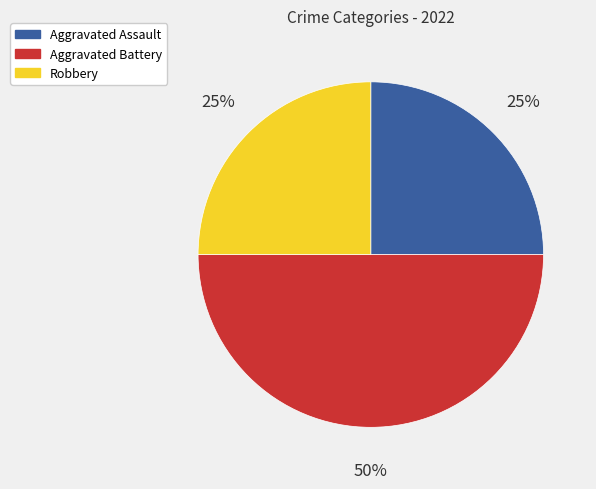

To the nearest percent, what percentage of the pie is Aggravated Battery?

50%